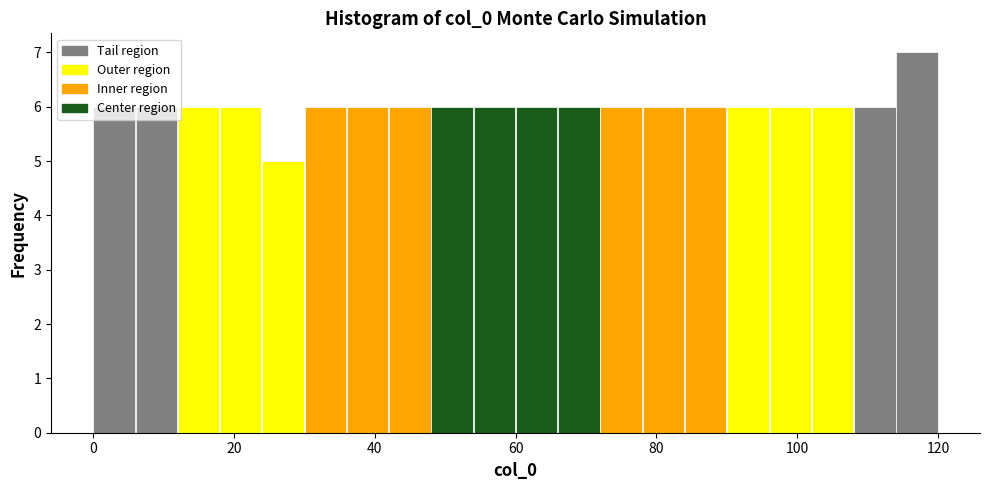

Read against the x-axis, roughly where is the centre of the tallest bar?

118